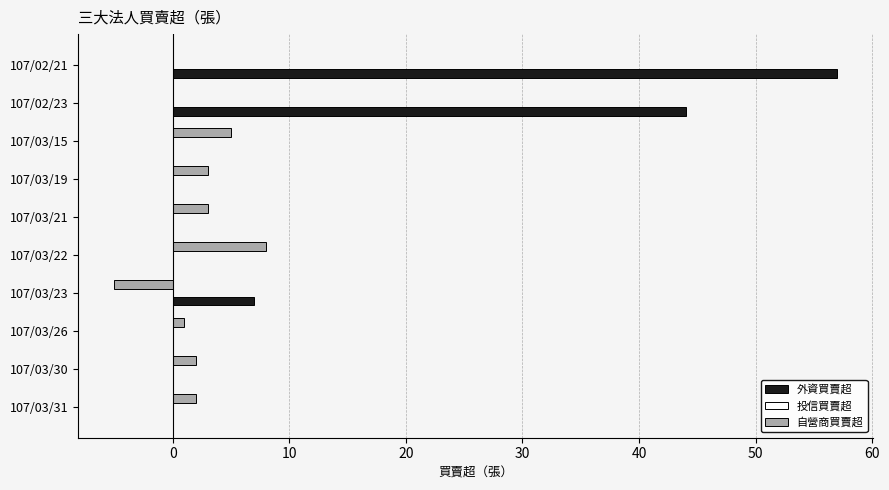

At which category is the sum across all series the highest?

107/02/21